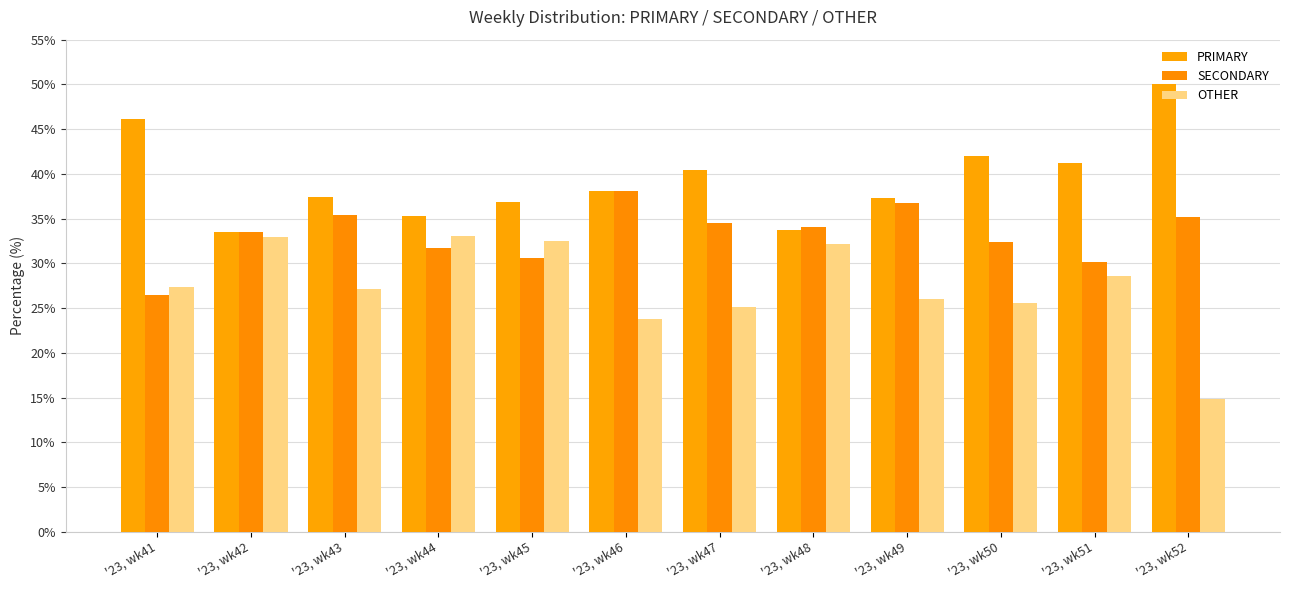

Count the number of data series in this chart.

3